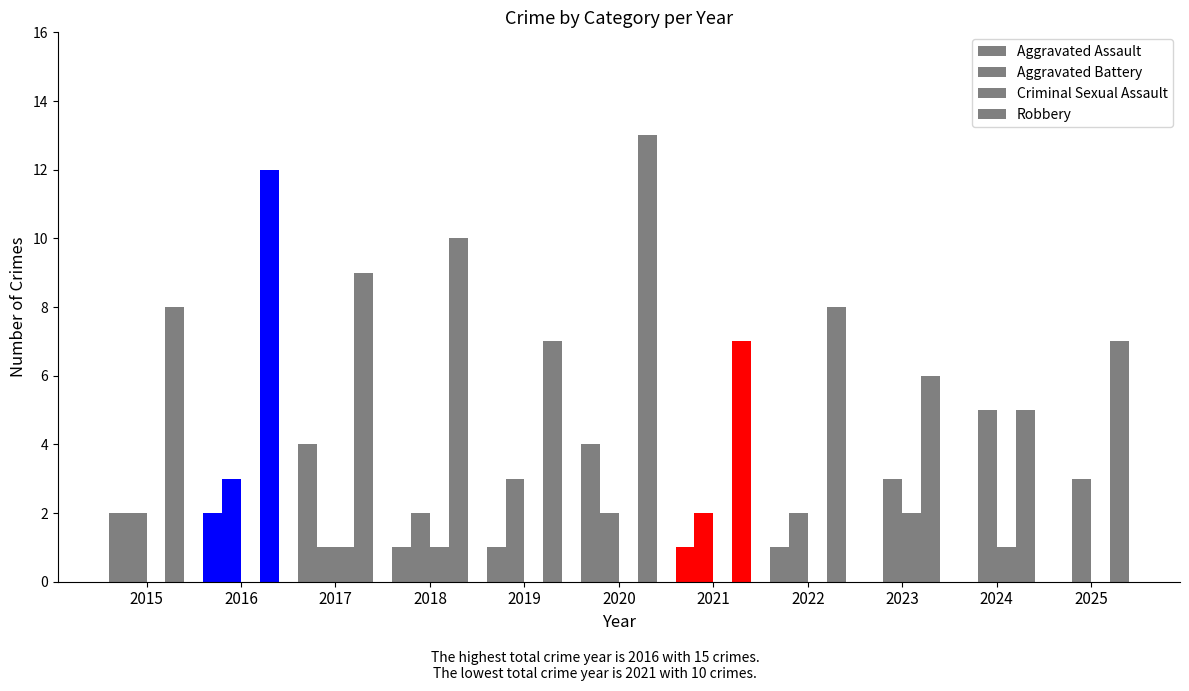

How many categories are shown in the chart?

11